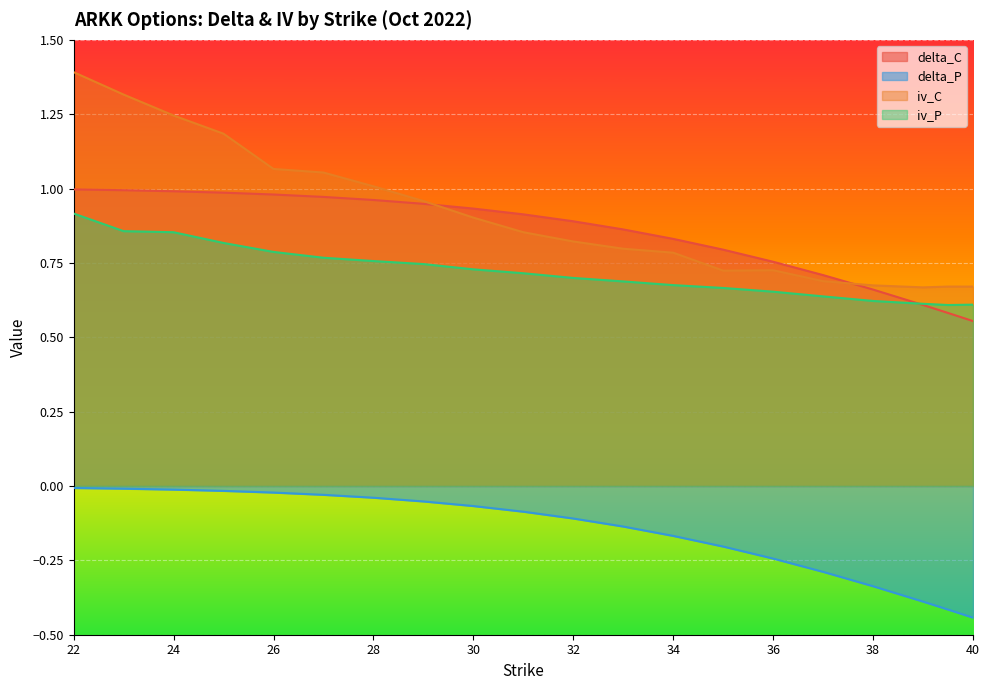

Which label corresponds to the smallest value in the chart?

40